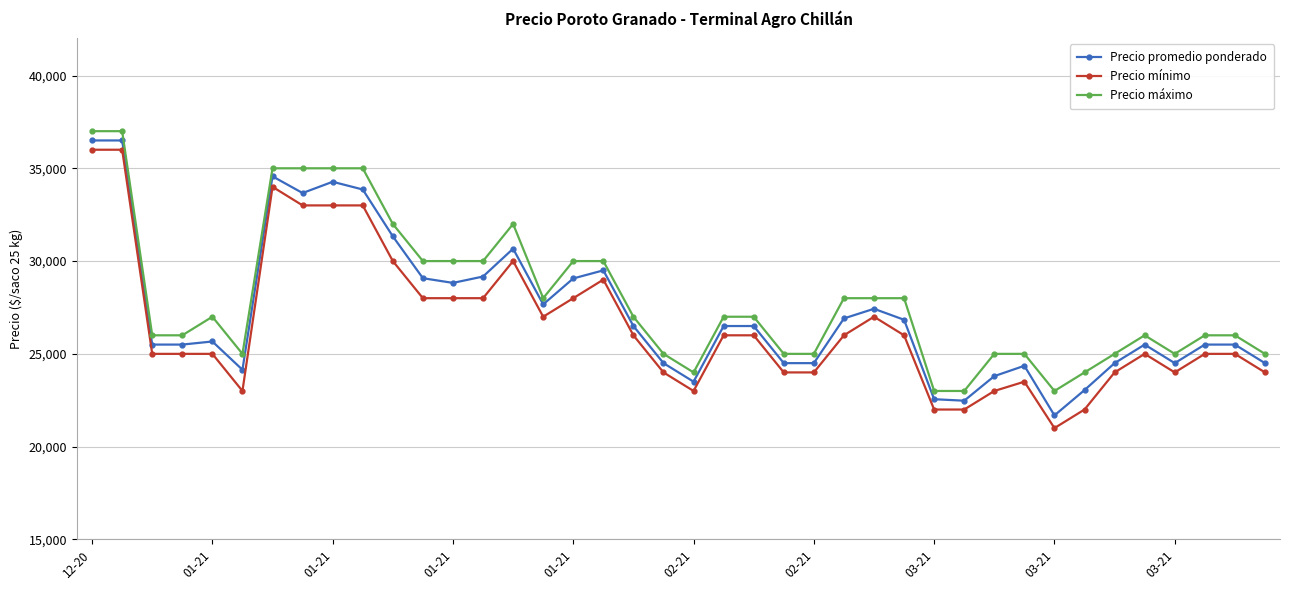

Rank the series by their maximum value, from highest to lowest.

Precio máximo, Precio promedio ponderado, Precio mínimo